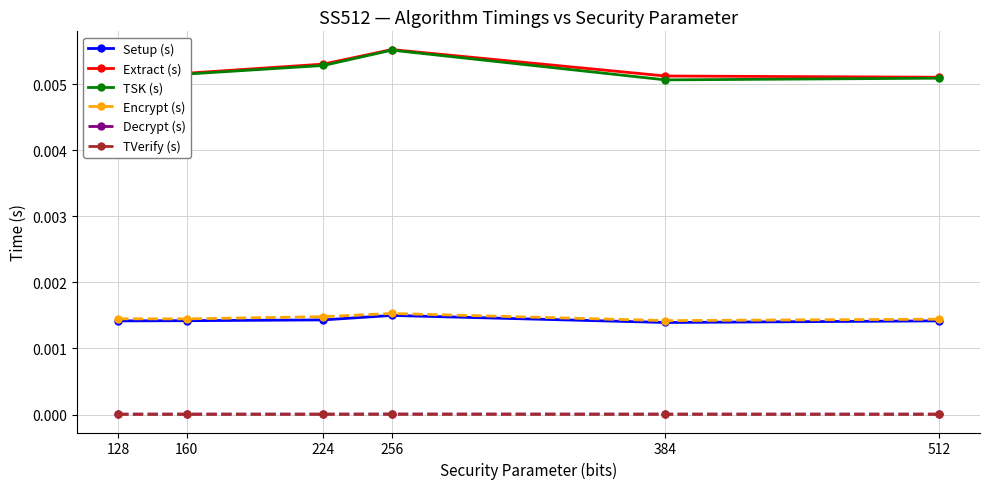

Which label corresponds to the largest value in the chart?

256